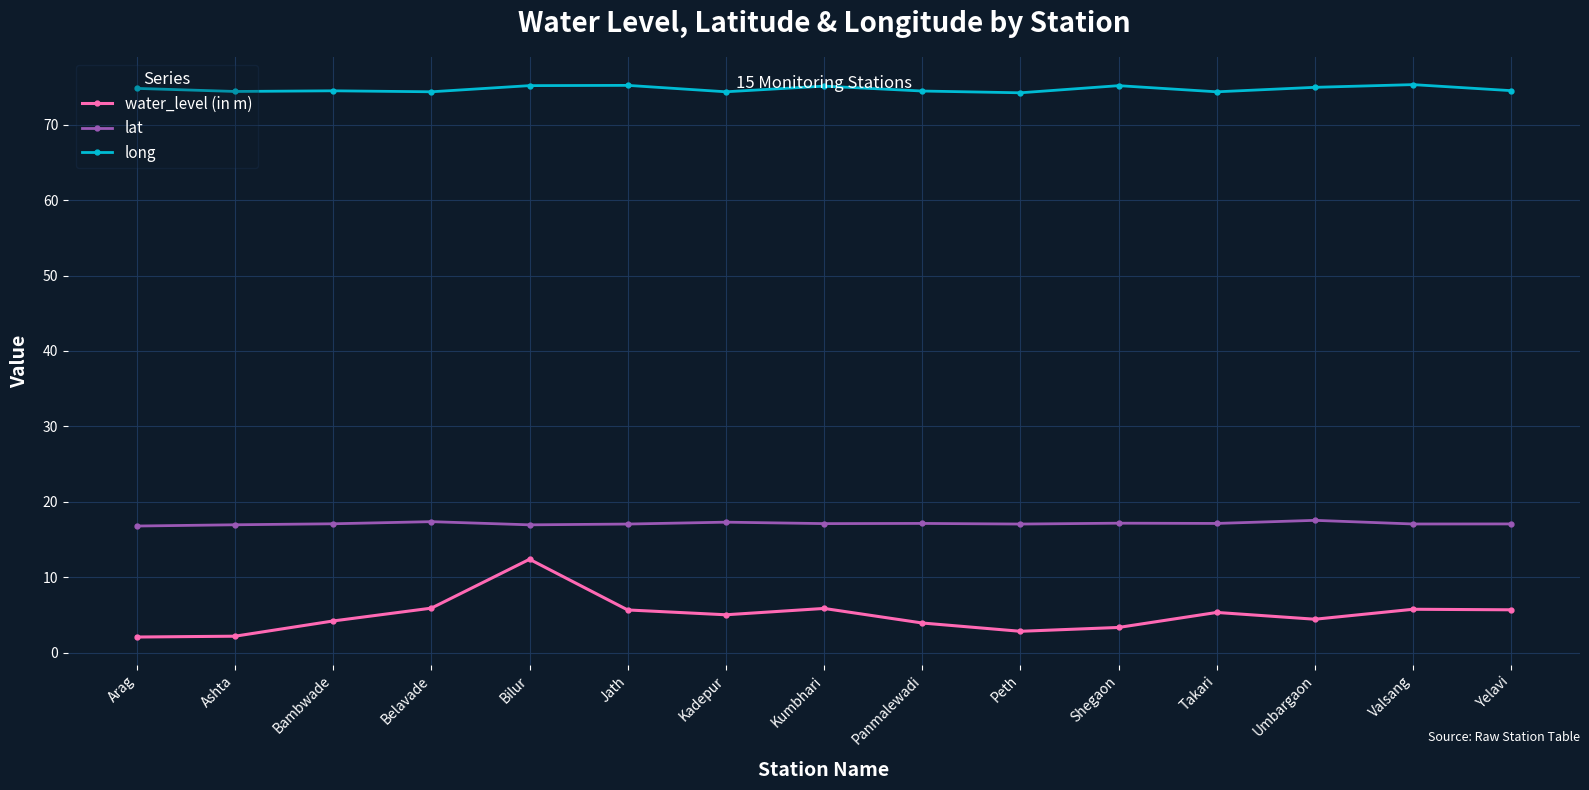

How many lines are shown in the chart?

3